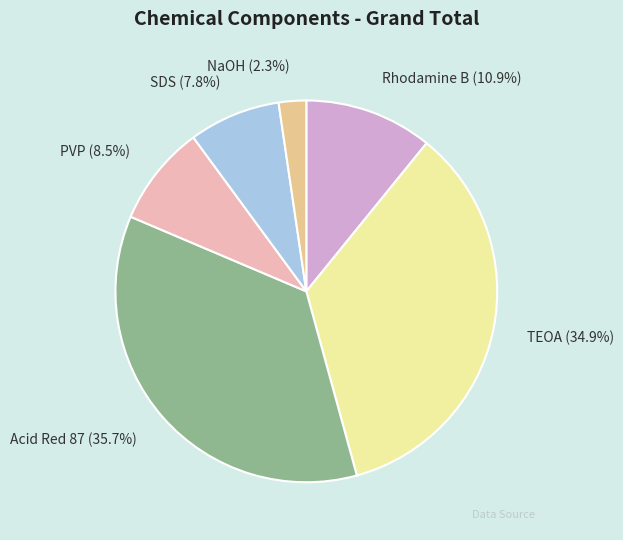

True or false: PVP accounts for 21% of the total.

False